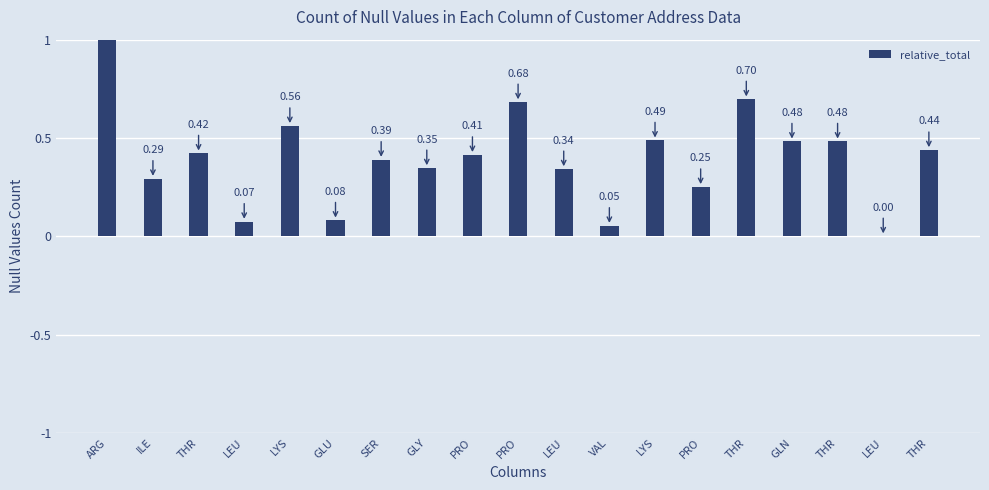

Are the bars horizontal?

No